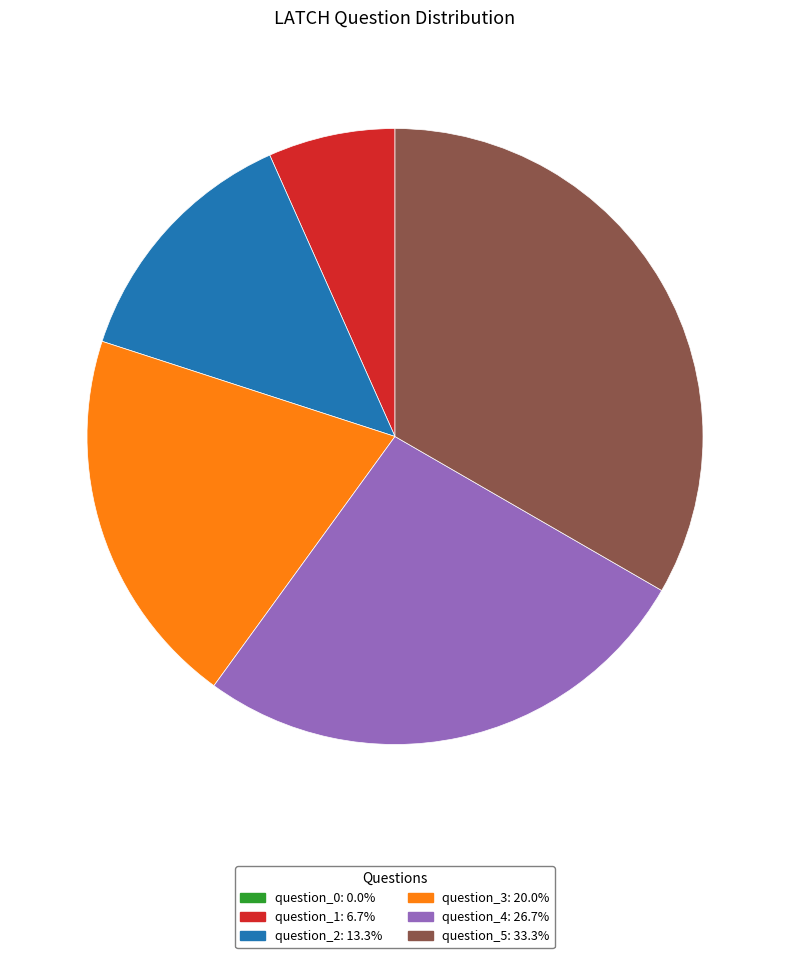

The question_3 slice represents 6% of the pie. True or false?

False